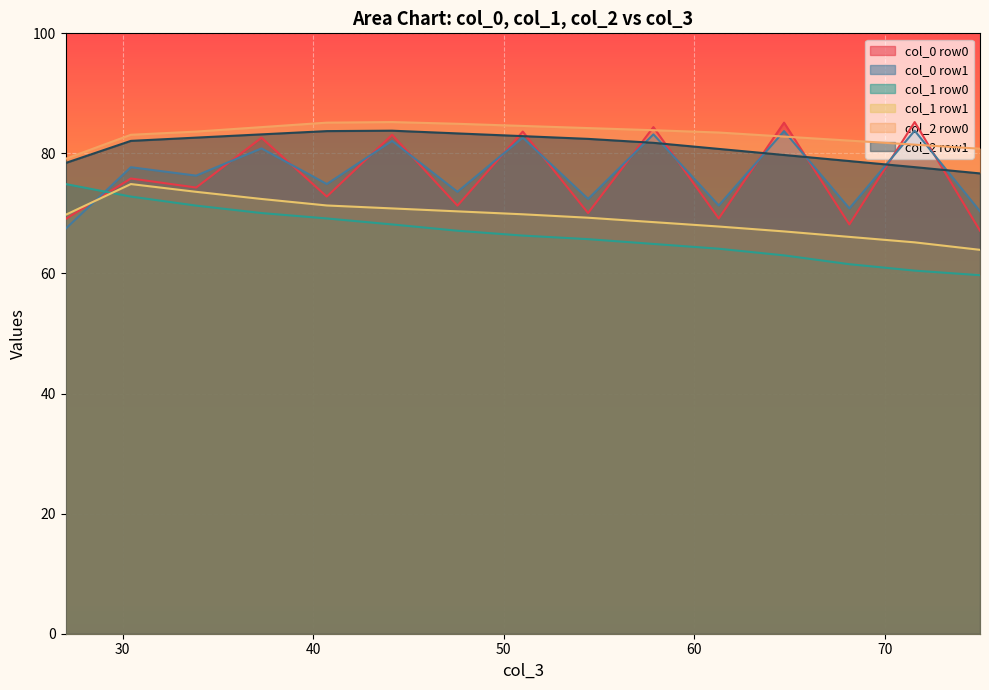

What are all the series names shown in the legend?

col_0 row0, col_0 row1, col_1 row0, col_1 row1, col_2 row0, col_2 row1